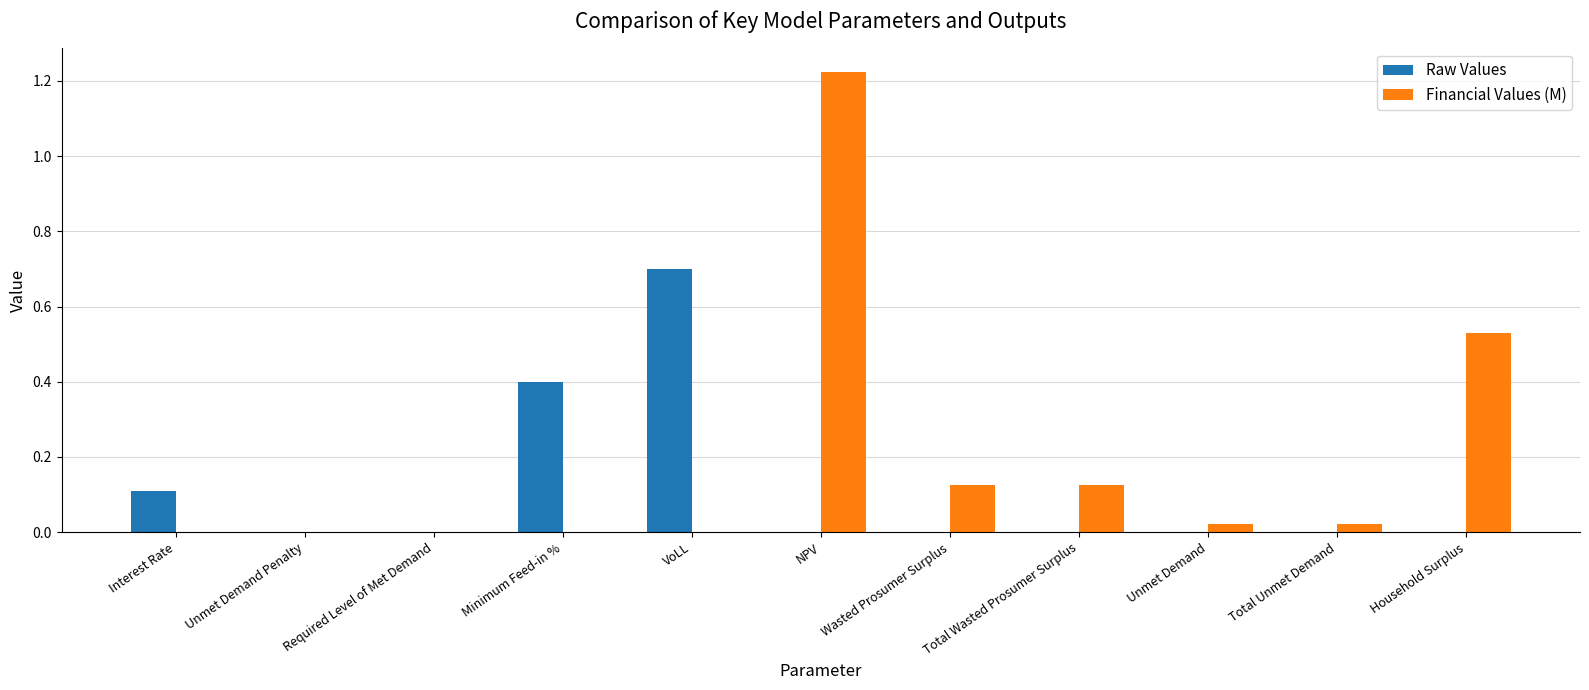

How many series are shown in this chart?

2